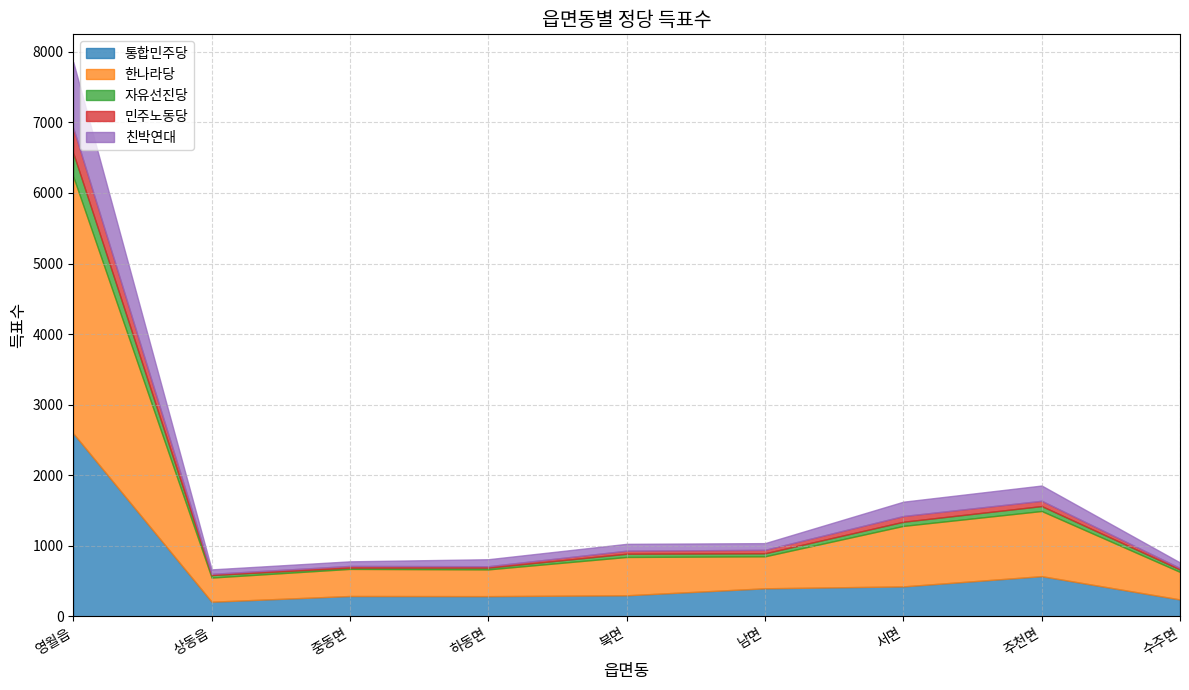

Which series has the largest total across all categories?

한나라당